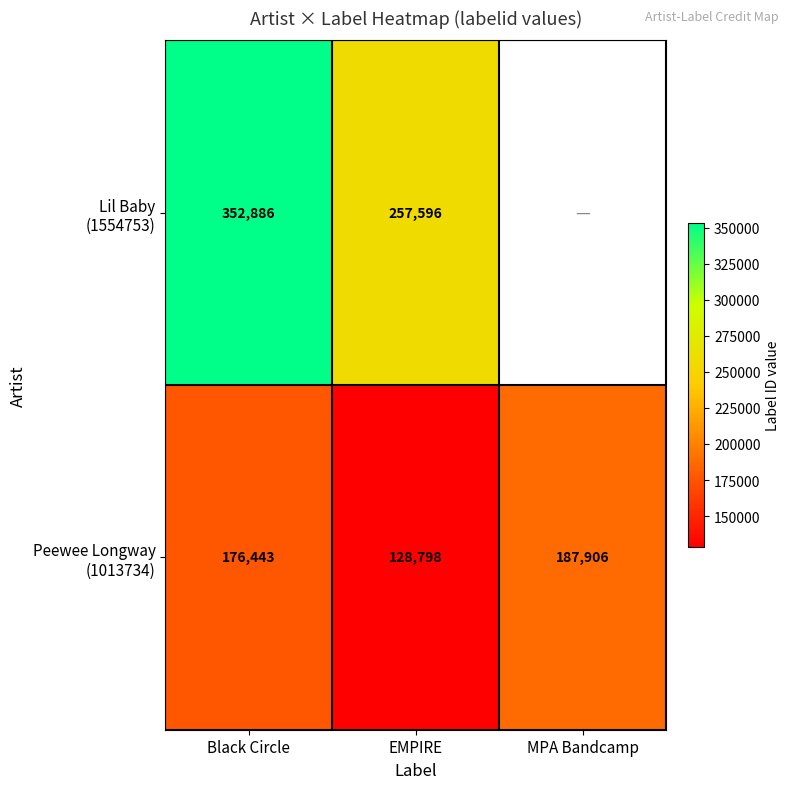

What is the total value across all series at EMPIRE?

386394